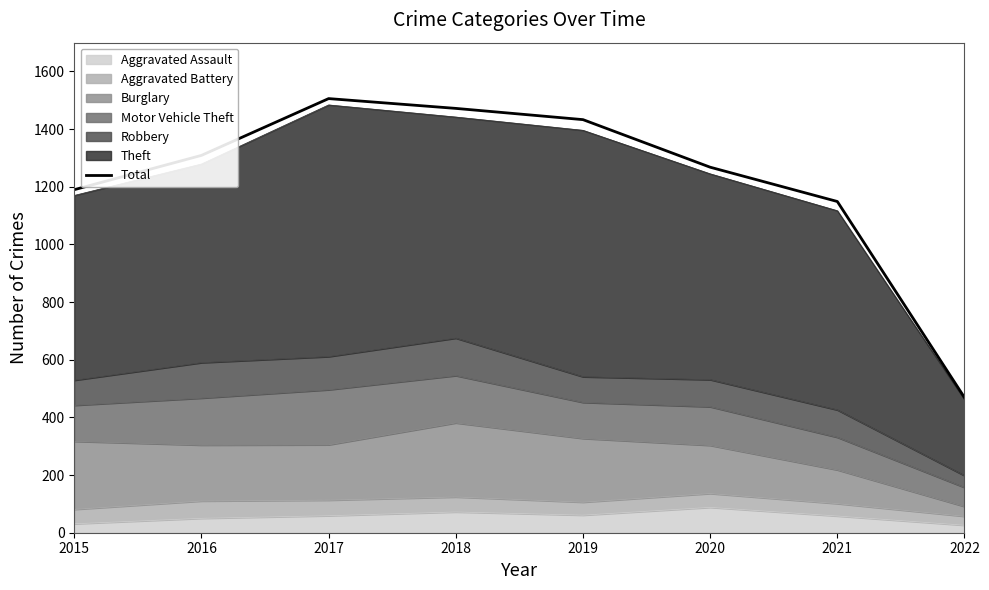

What is the value of the 4th point from the left?

1472